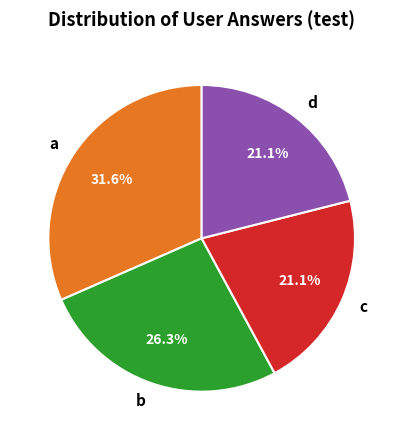

How many slices are in this pie chart?

4